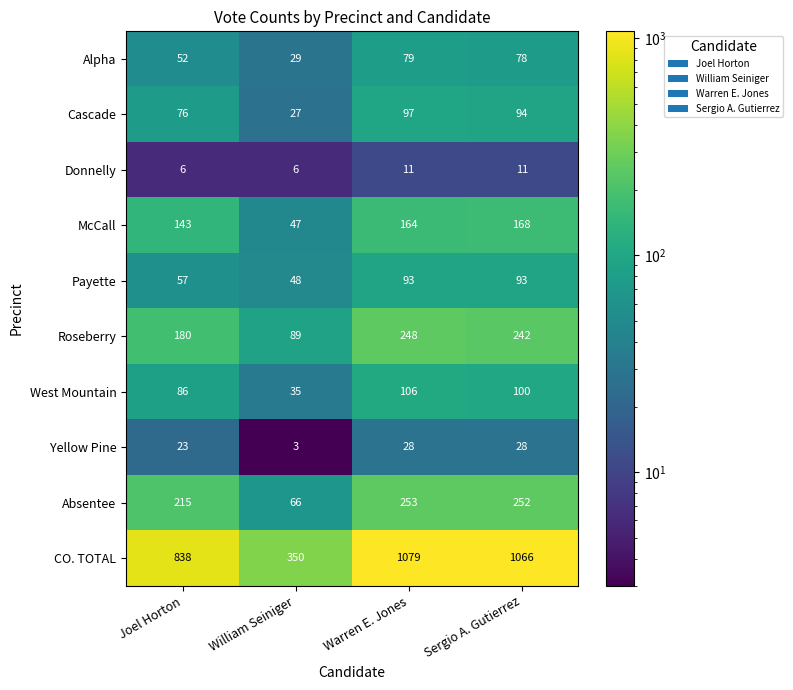

At which label is Yellow Pine closest to 15?

Joel Horton